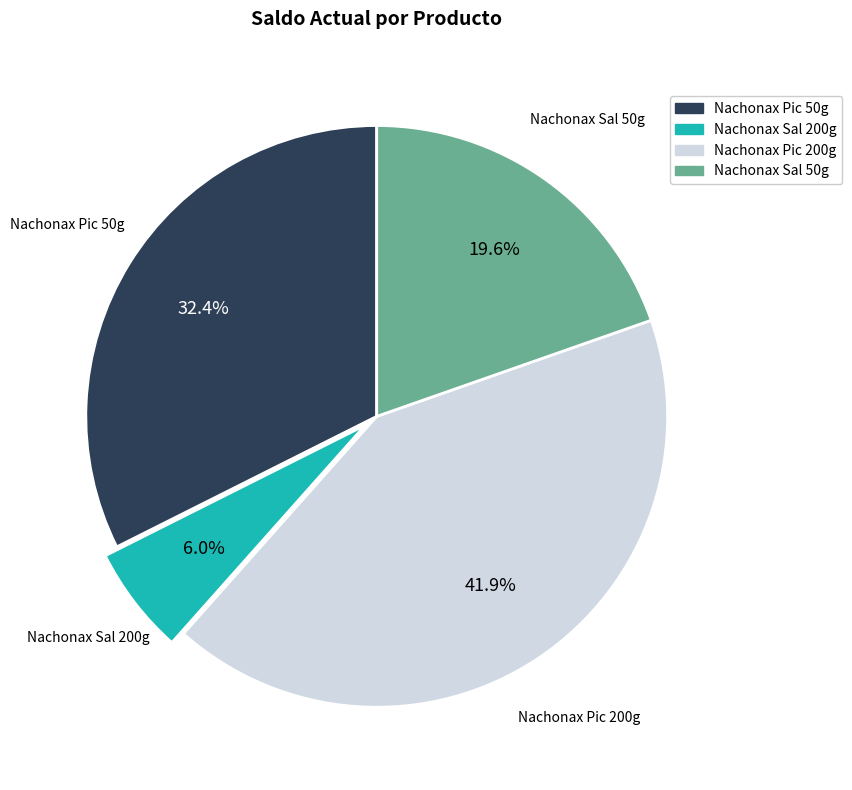

What percentage is NOT represented by Nachonax Sal 50g?

80.4%